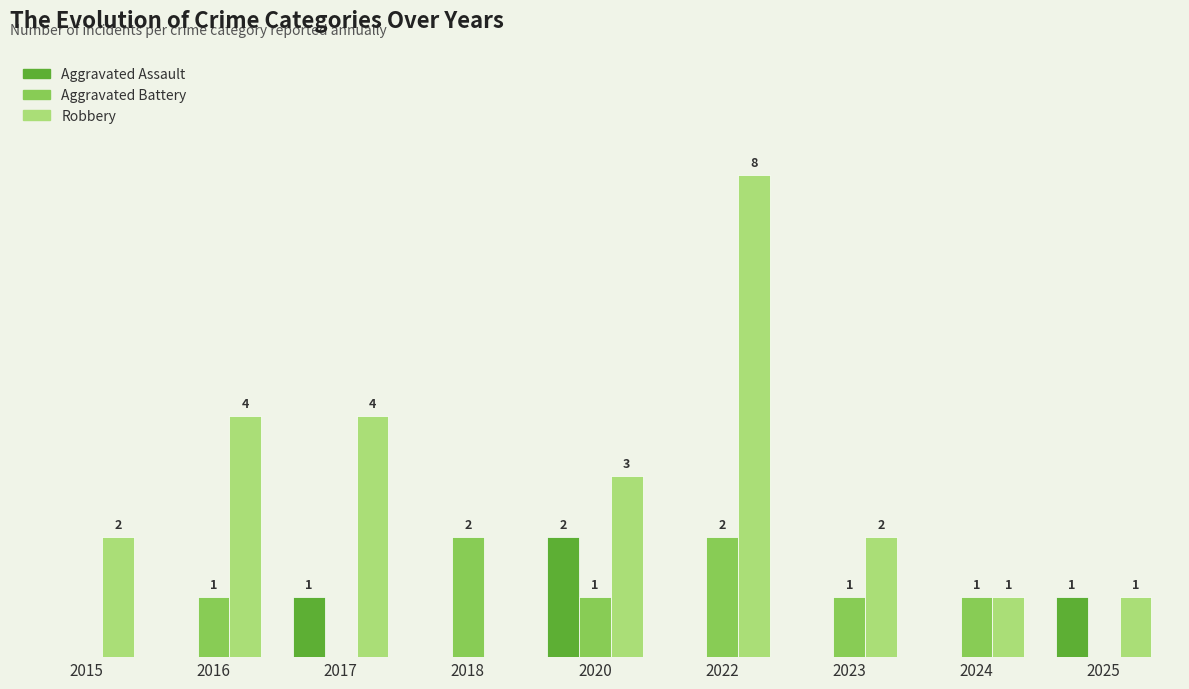

Which series has the largest total across all categories?

Robbery